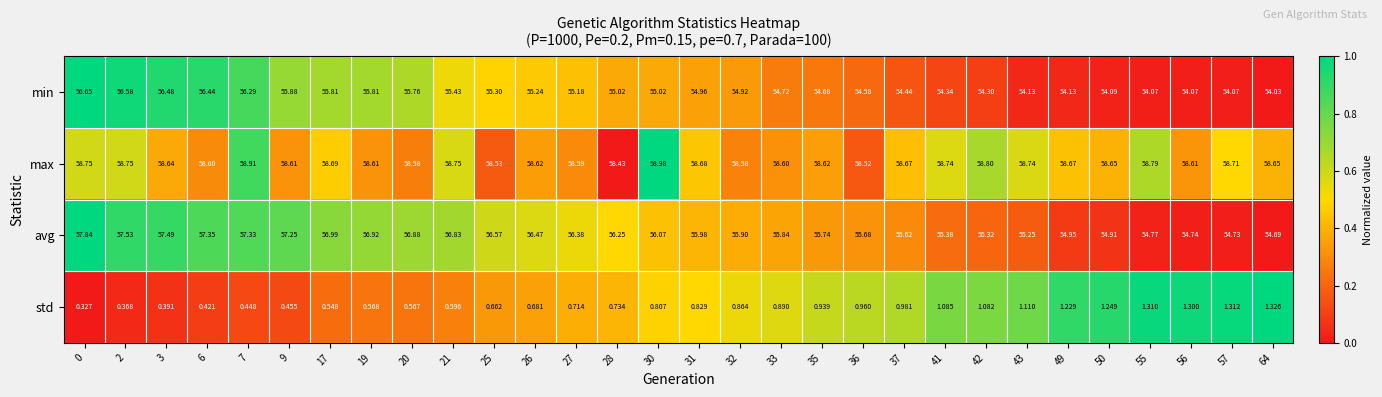

What is the greatest value displayed?

59.0